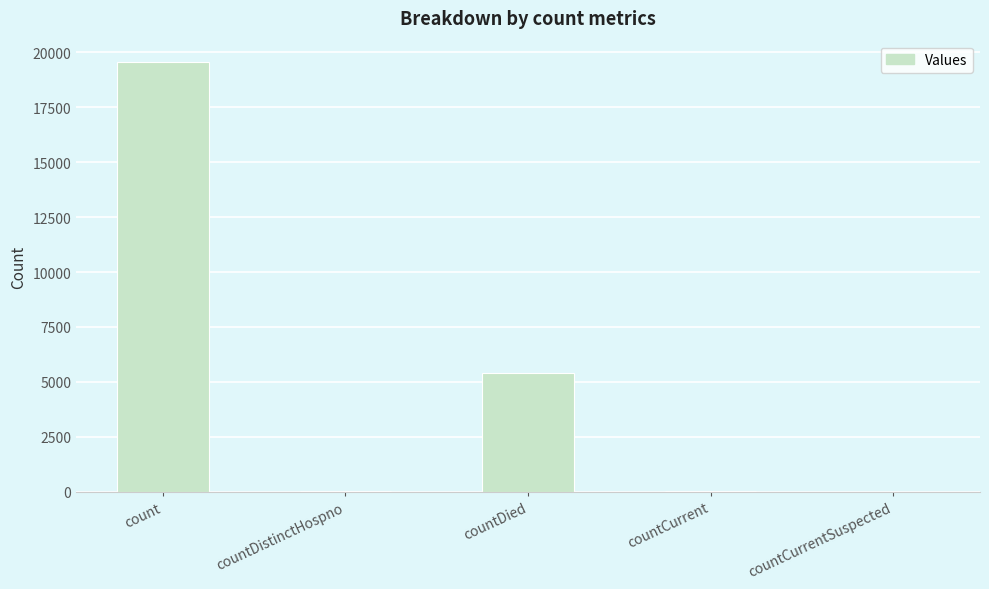

At which category does the chart reach its peak across all series?

count